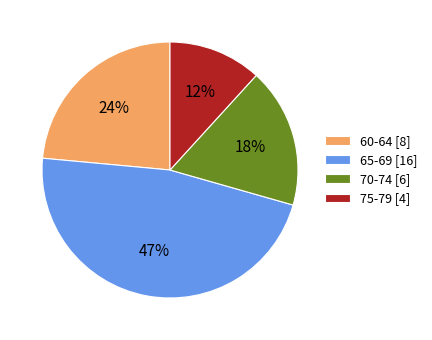

Combined, do 70-74 [6] and 75-79 [4] account for over 50%?

No